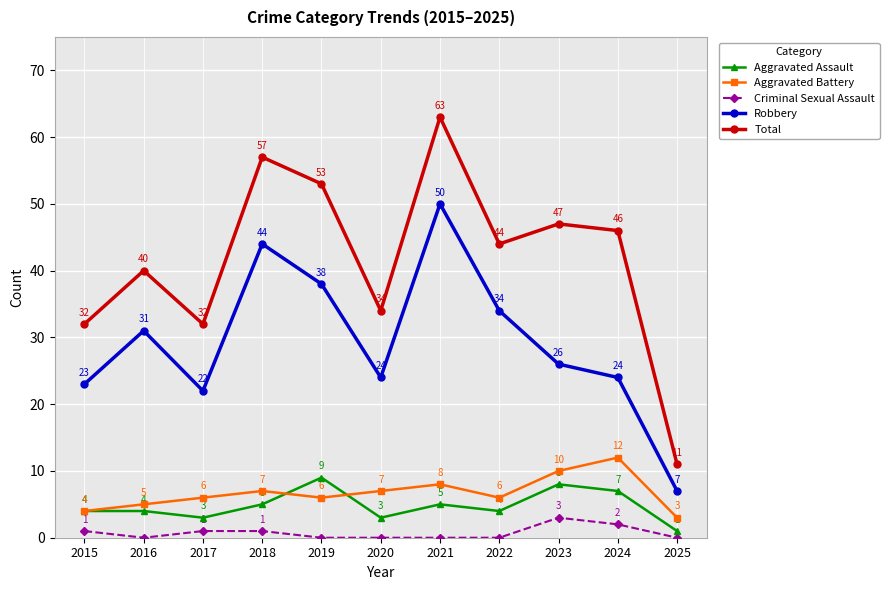

Which series changed the most between 2021 and 2022?

Total